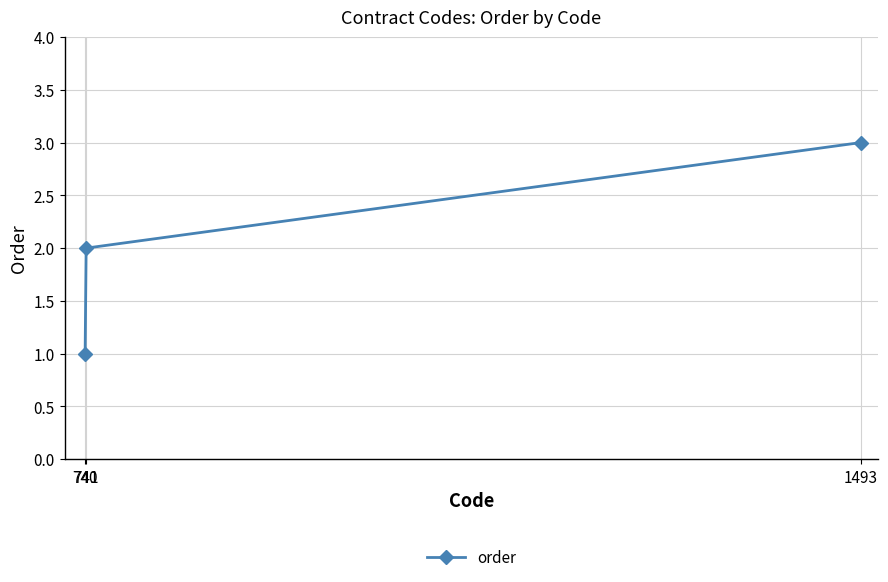

Approximately how many times larger is the value at 1493 compared to 741?

1.5